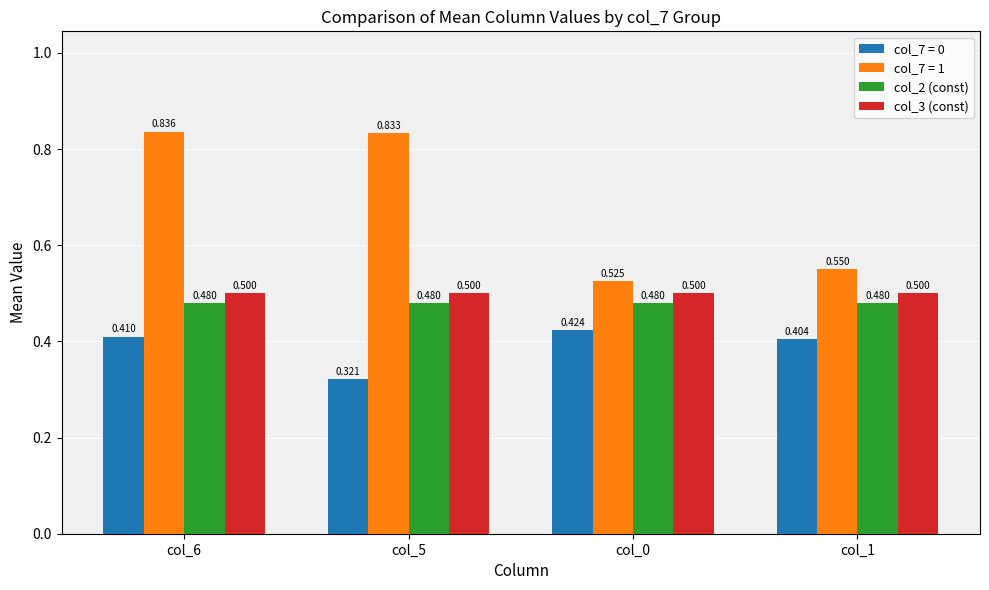

At how many categories does at least one series exceed 0?

4